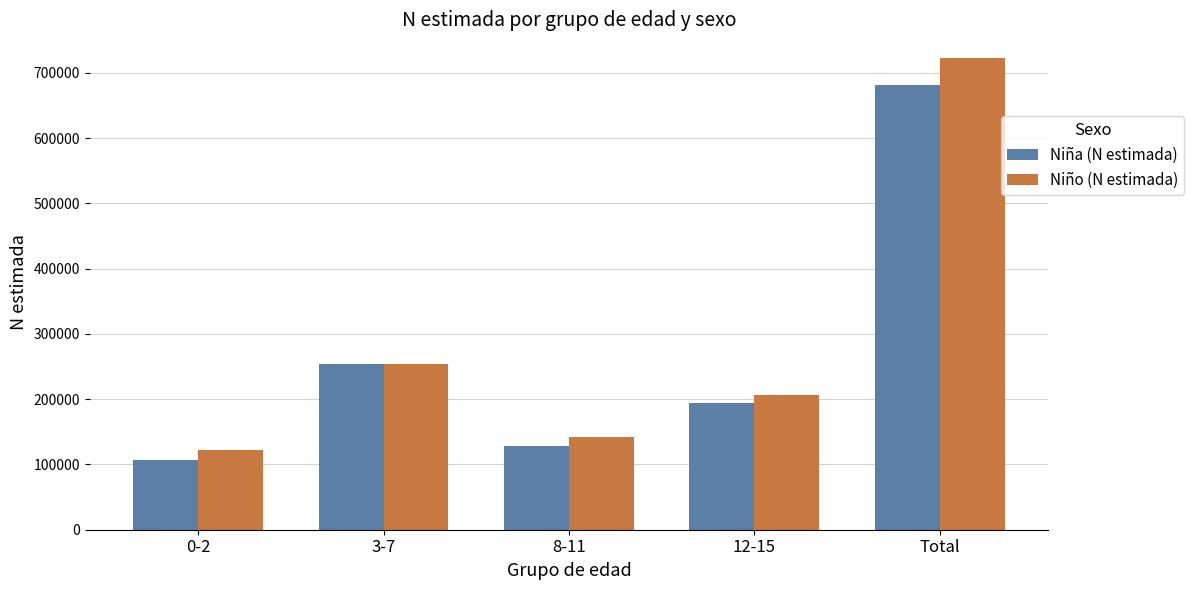

Rank the series by their maximum value, from highest to lowest.

Niño (N estimada), Niña (N estimada)